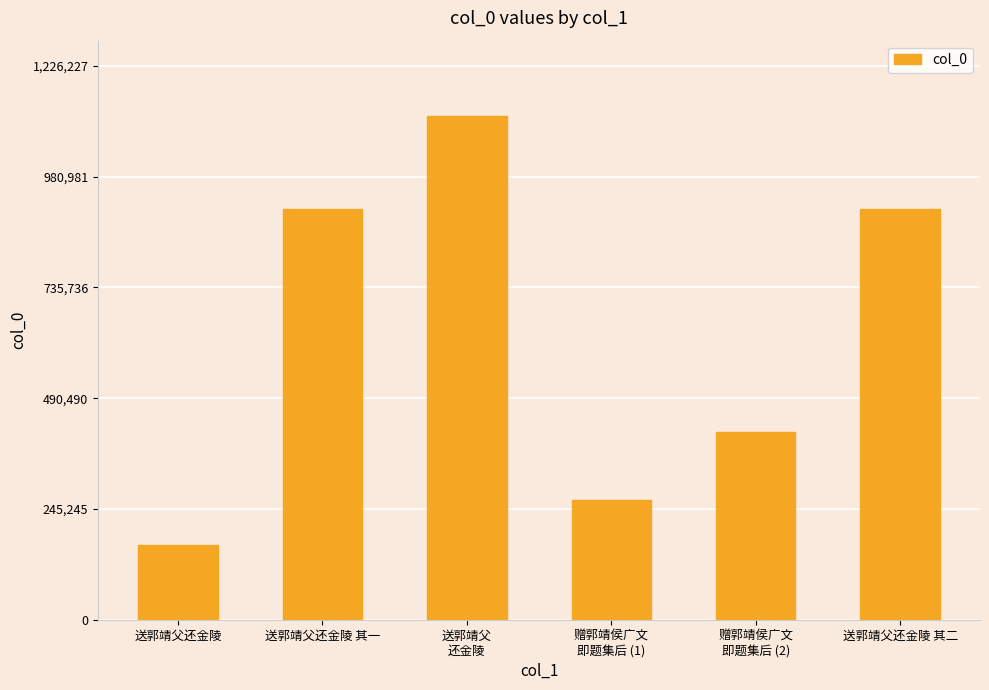

Is it true that the value at 赠郭靖侯广文
即题集后 (2) is 416054?

True